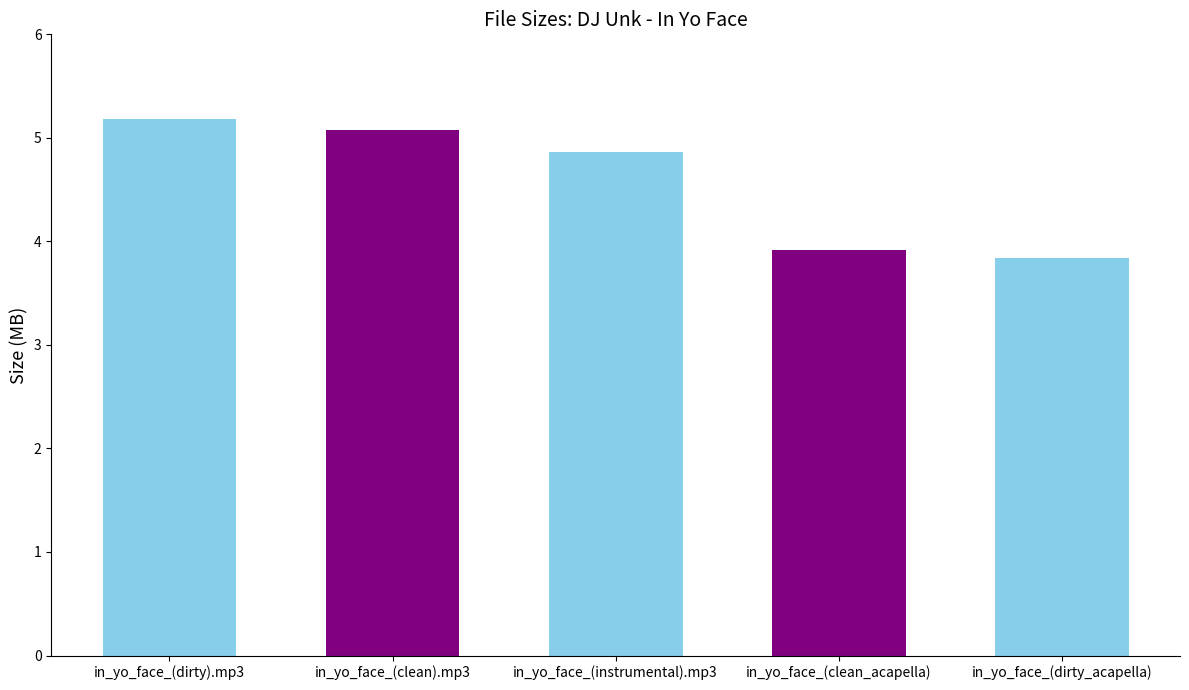

At which category does the chart reach its minimum across all series?

005-dj_unk-in_yo_face_(dirty_acapella)